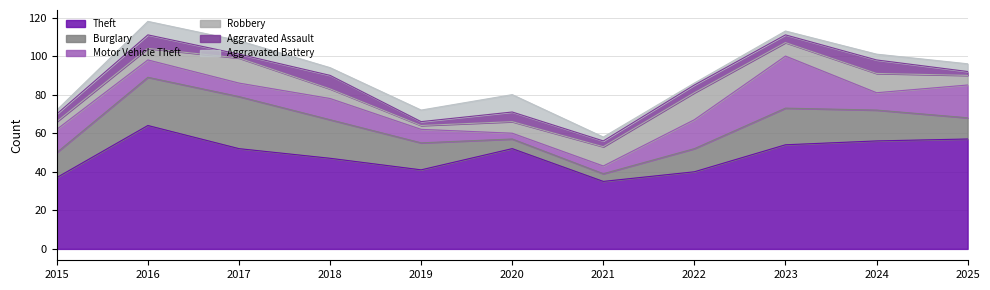

Read the Aggravated Assault value at 2015.

4